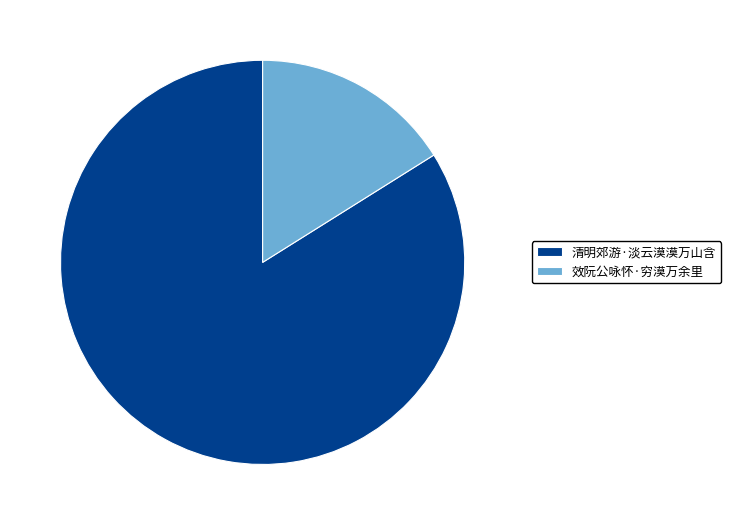

Which slice is the smallest?

效阮公咏怀·穷漠万余里